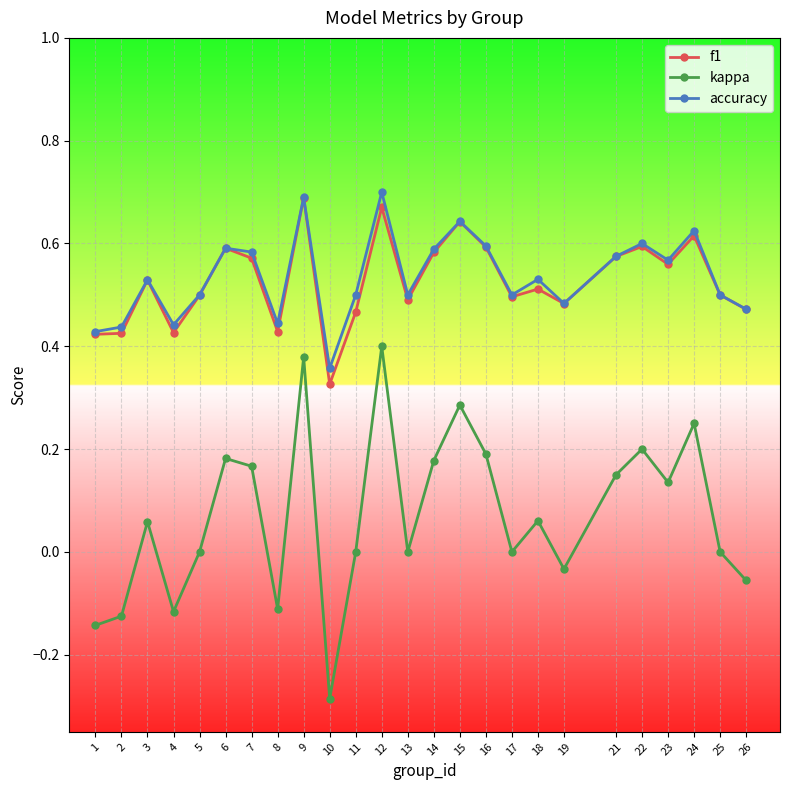

Does the chart display data point markers on the line(s)?

Yes